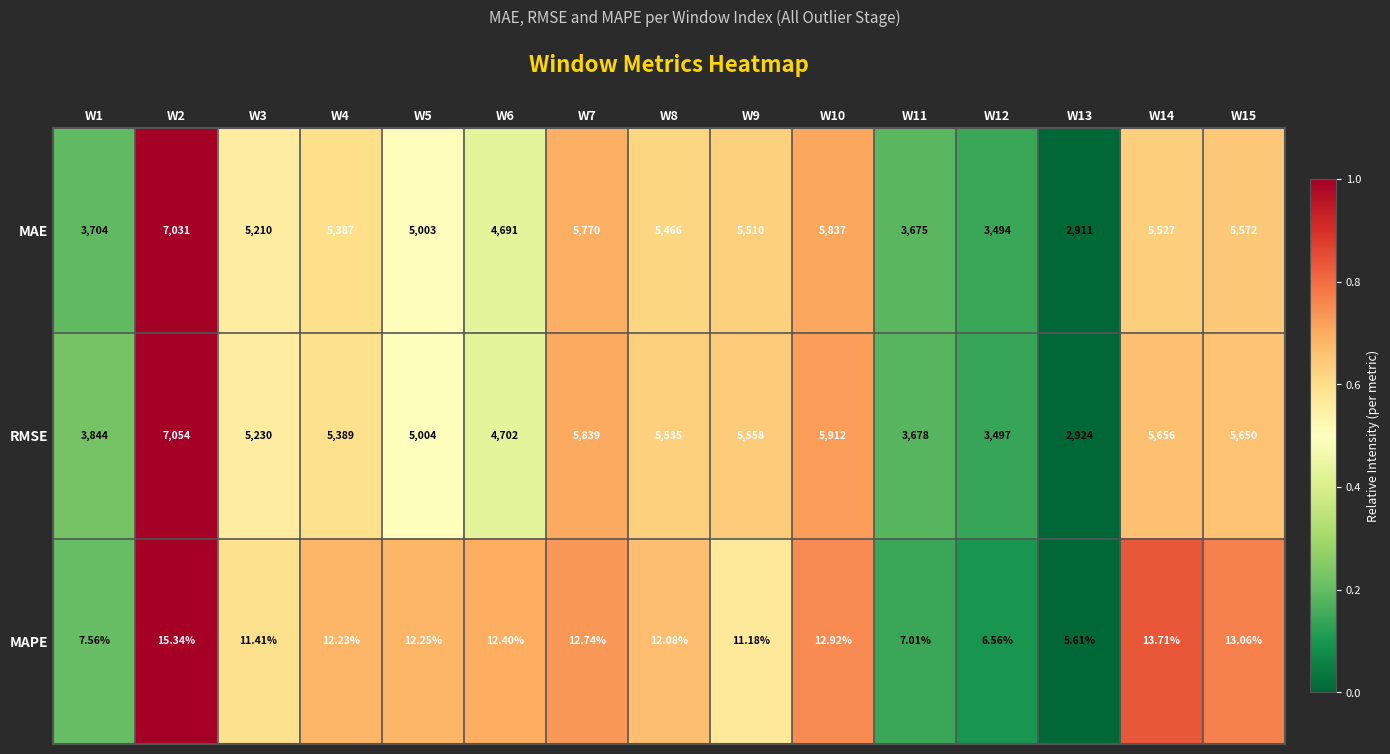

Between W9 and W10, which series saw the biggest shift?

RMSE